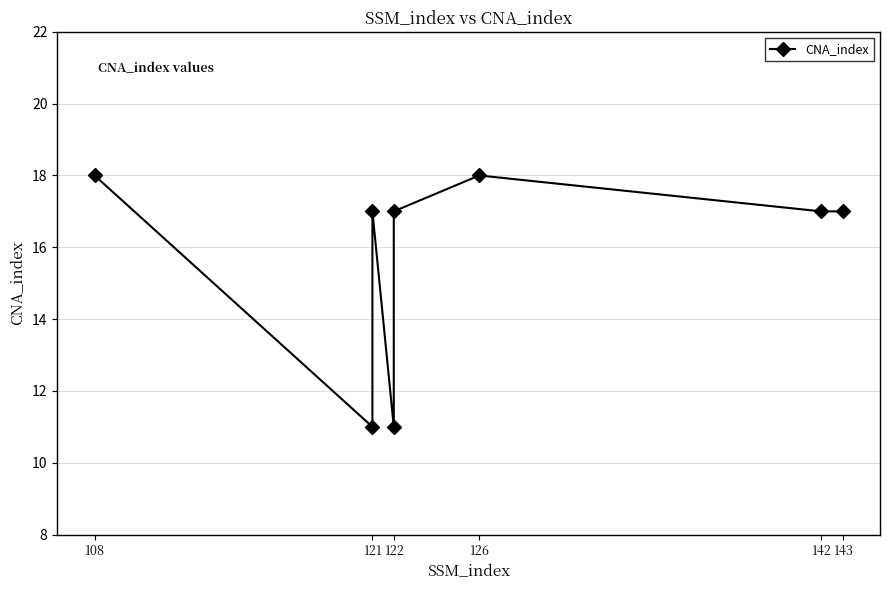

What is the smallest value displayed?

11